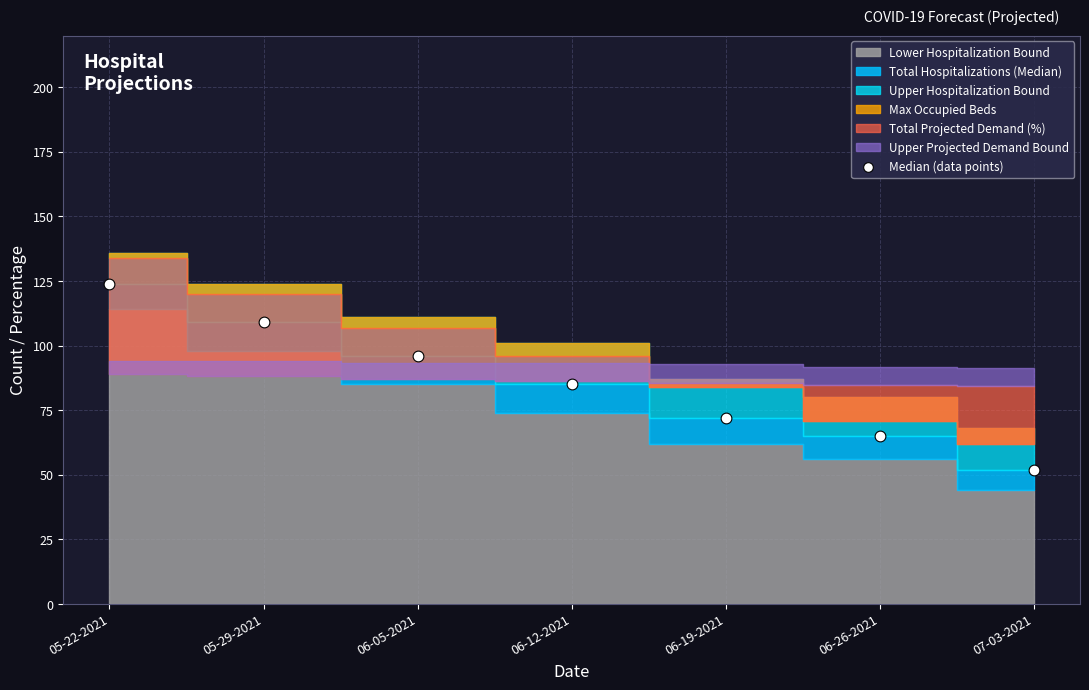

What Y value in the scatter plot is closest to 88?

85